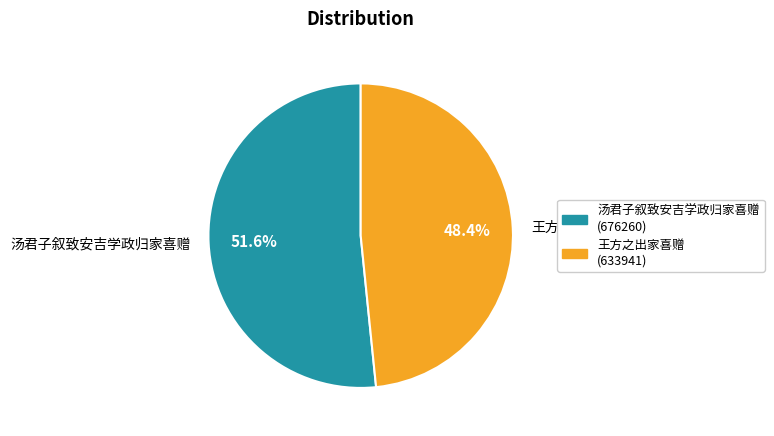

To the nearest percent, what is the average slice percentage?

50%